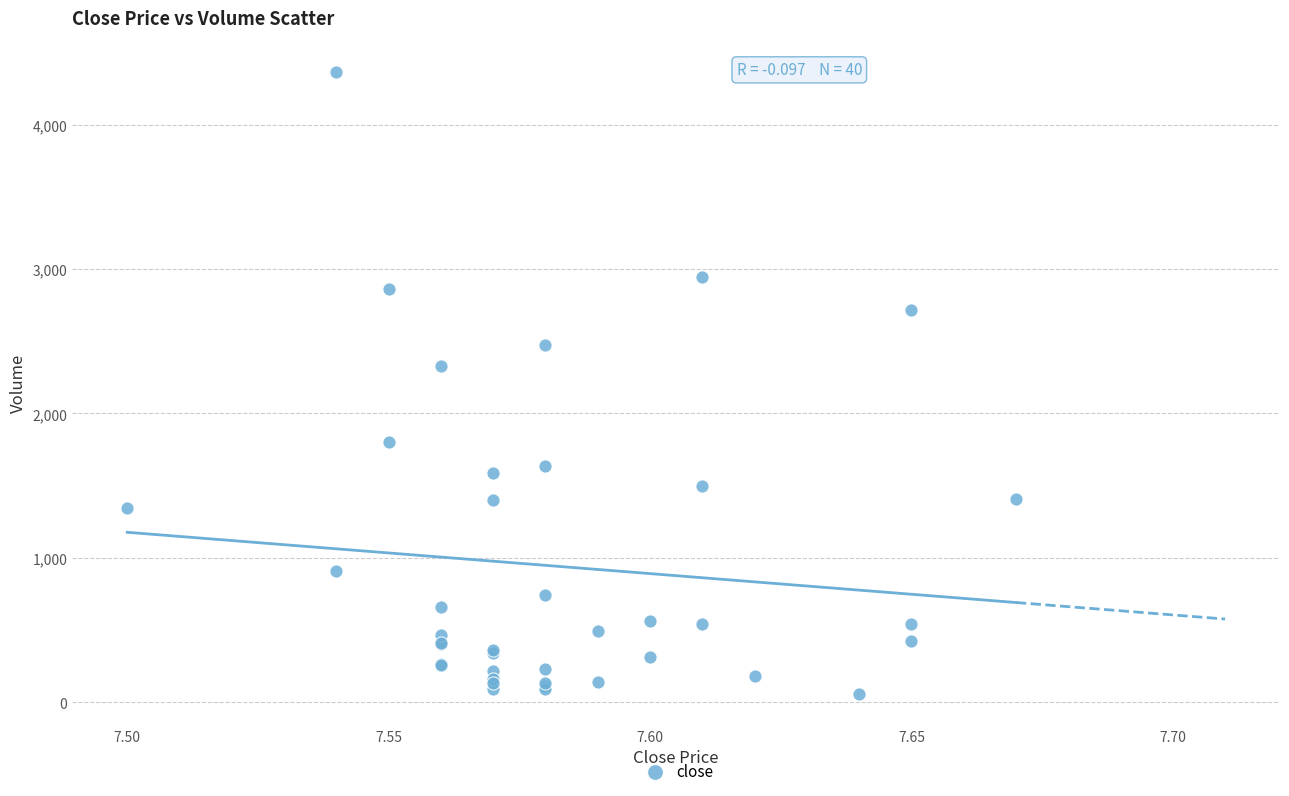

What Y value in the scatter plot is closest to 2211?

2329